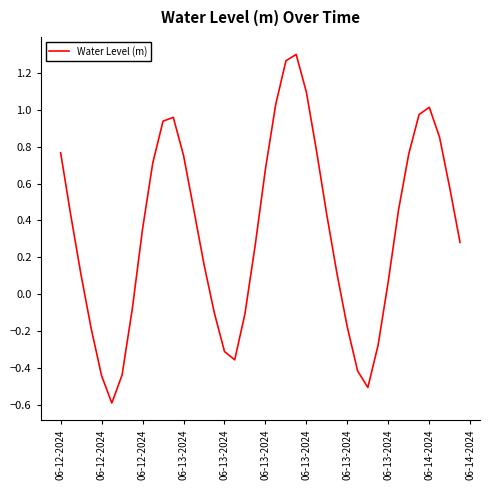

What is the difference between the maximum and minimum values?

1.9